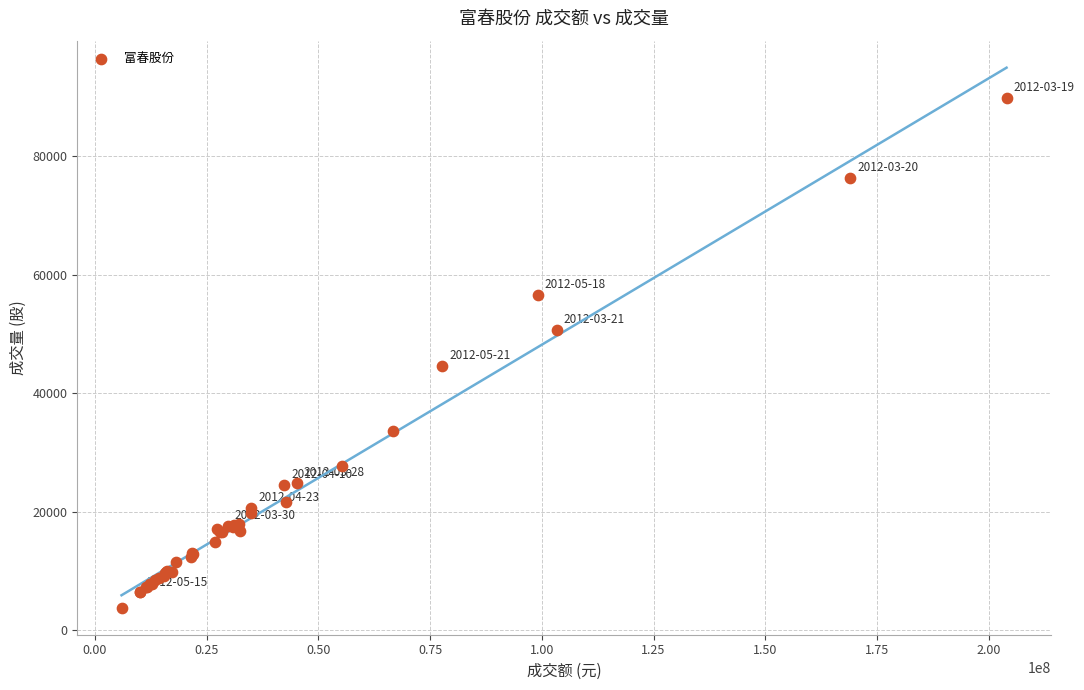

What Y value in the scatter plot is closest to 46781?

44540